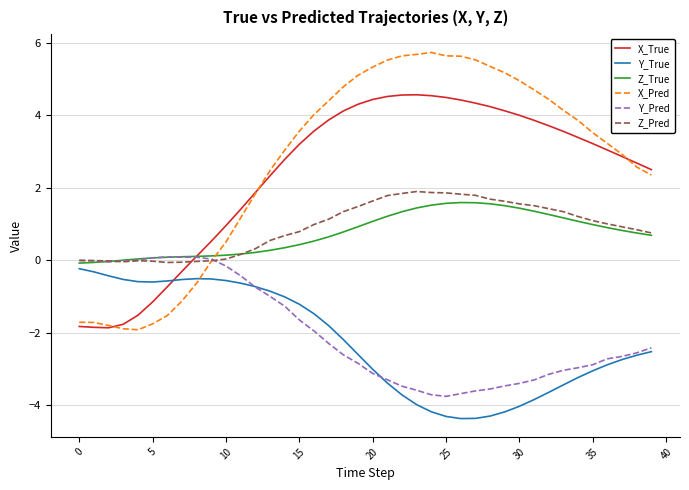

Which series ends up on top after the final intersection of Y_True and X_Pred?

X_Pred